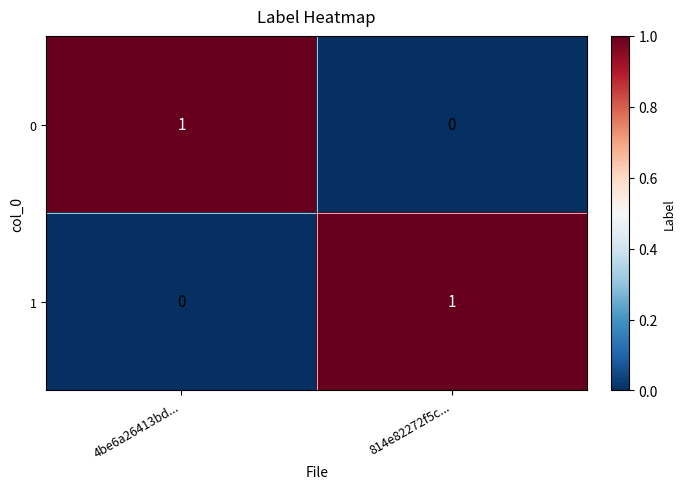

The 1 series shows 1 at 4be6a26413bd.... True or false?

False